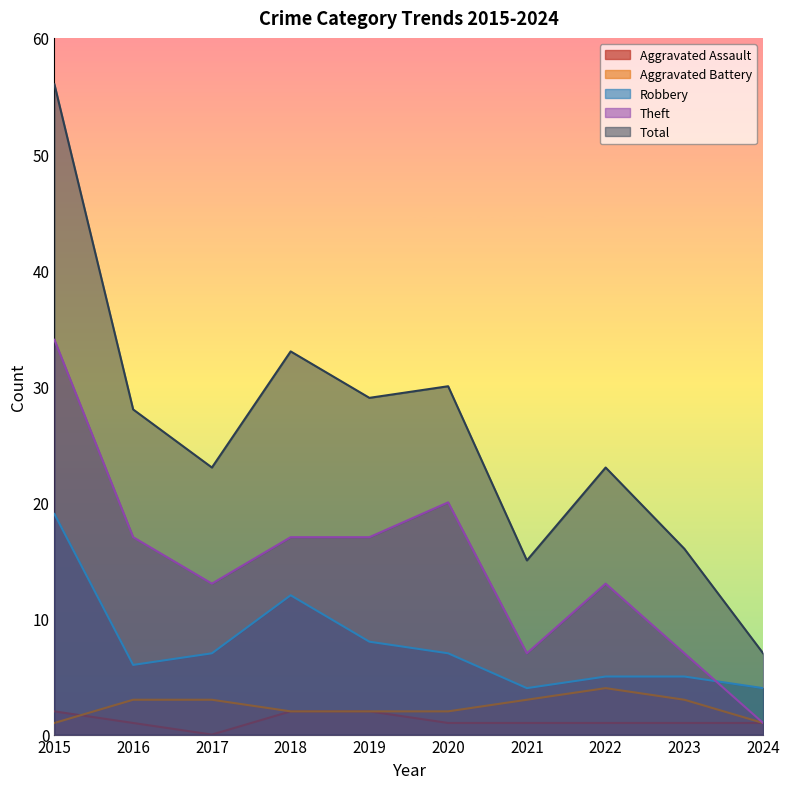

Does the chart have visible grid lines?

No